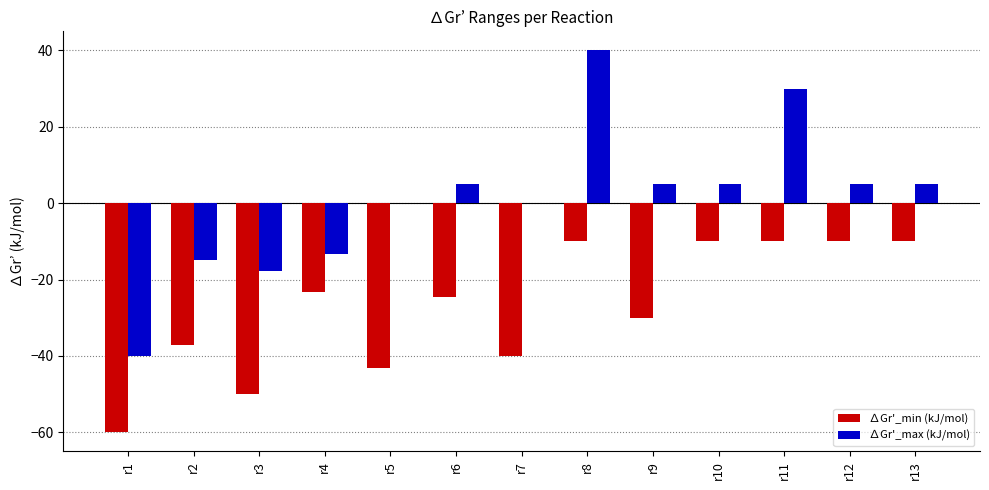

The ∆Gr'_max (kJ/mol) series shows 5.0 at r10. True or false?

True